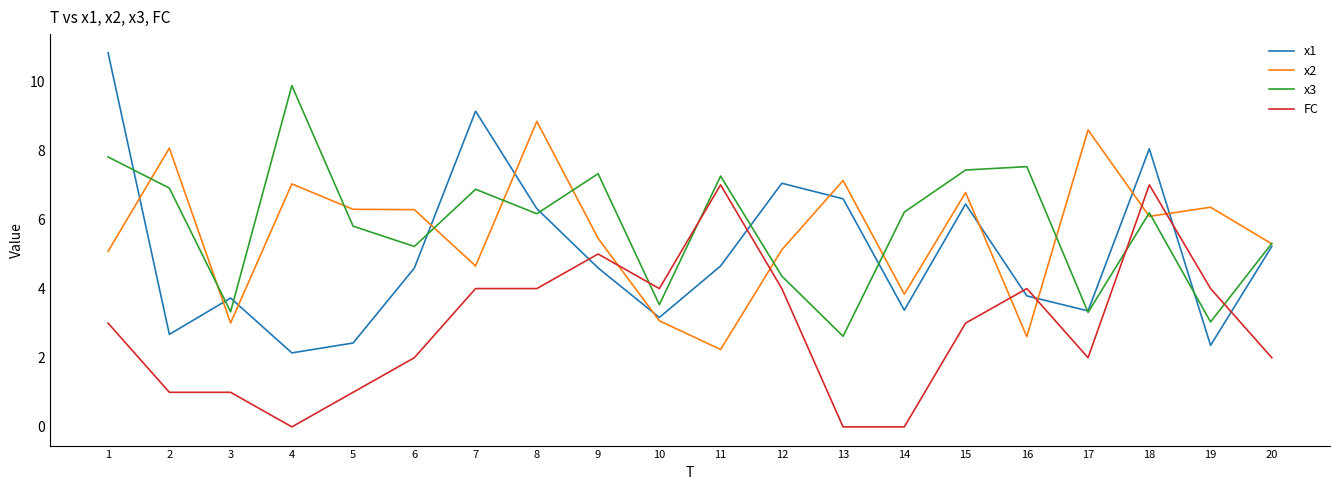

Between 3 and 13, which series saw the biggest shift?

x2